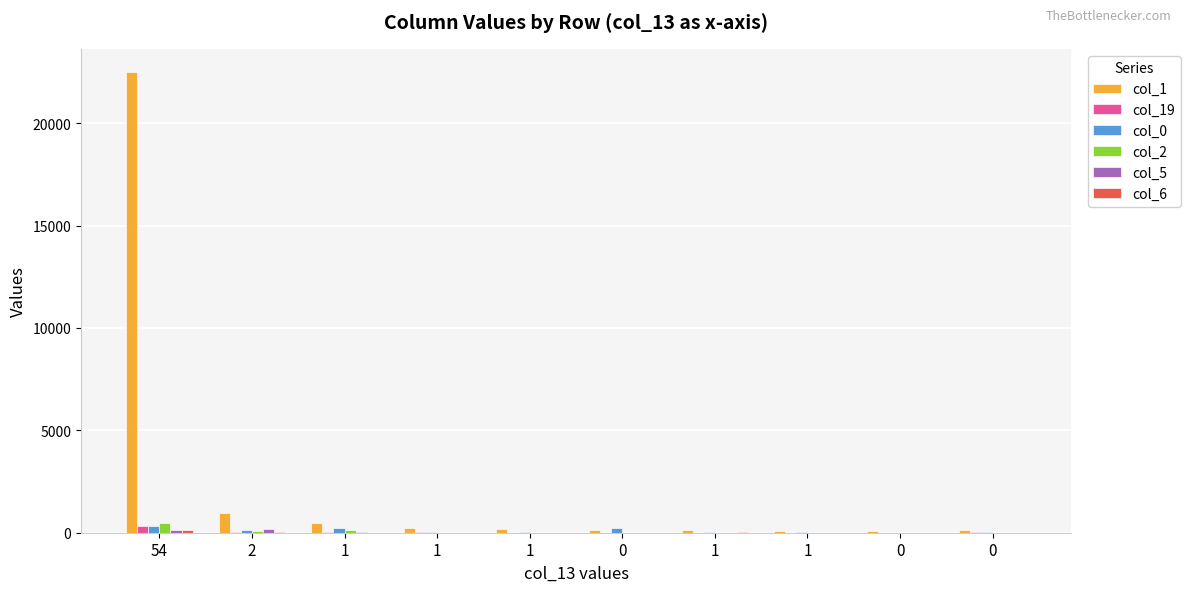

Reading left to right, extract all data points from this chart.

col_1: 54=22511	2=968	1=476	1=242	1=173	0=150	1=130	1=96	0=93	0=125
col_19: 54=341	2=31	1=17	1=16	1=6	0=10	1=6	1=5	0=8	0=17
col_0: 54=311	2=150	1=241	1=53	1=47	0=237	1=26	1=19	0=9	0=11
col_2: 54=455	2=79	1=138	1=7	1=6	0=5	1=1	1=1	0=1	0=6
col_5: 54=140	2=189	1=11	1=9	1=4	0=2	1=4	1=2	0=2	0=1
col_6: 54=111	2=45	1=4	1=5	1=5	0=1	1=11	1=3	0=1	0=5